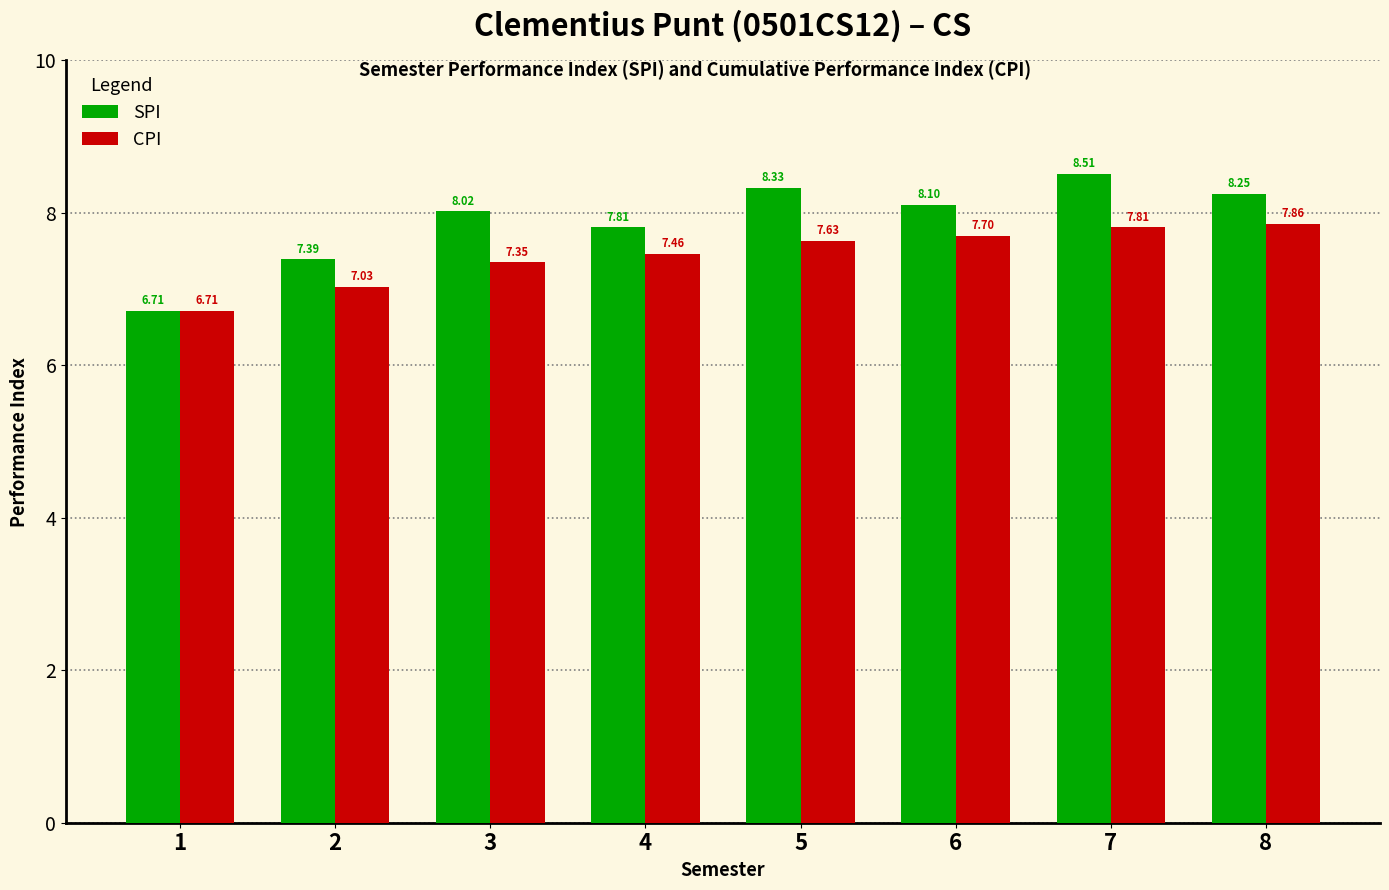

Rank the categories by SPI value from highest to lowest.

7, 5, 8, 6, 3, 4, 2, 1